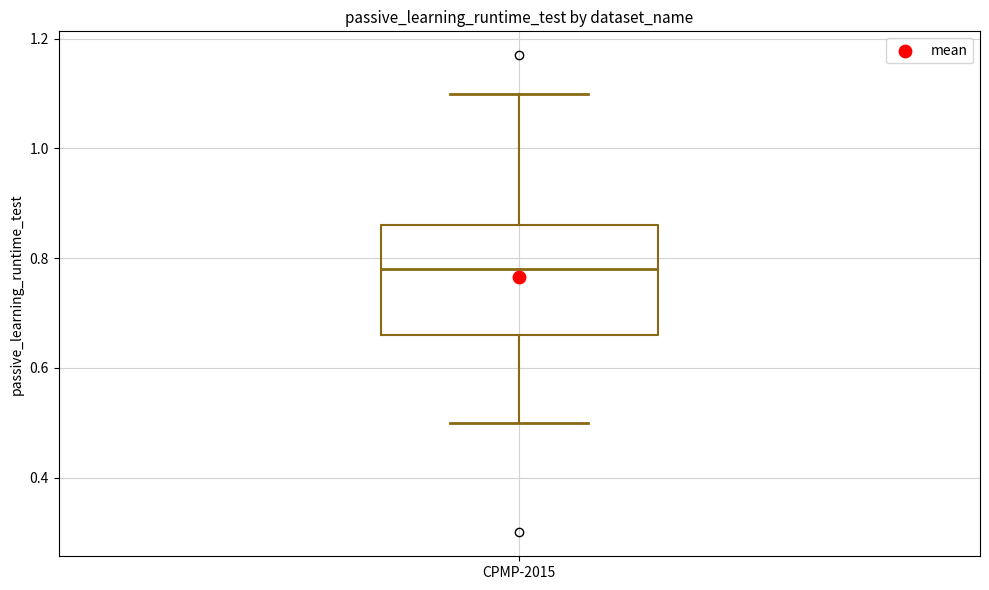

Transcribe this box plot: give where the median line is, the range the box spans, and where the two whiskers end, as read against the y-axis. The values are not printed on the chart, so give them approximately, as read against the axis.

median 0.78, box 0.66 to 0.86, whiskers 0.50 to 1.10